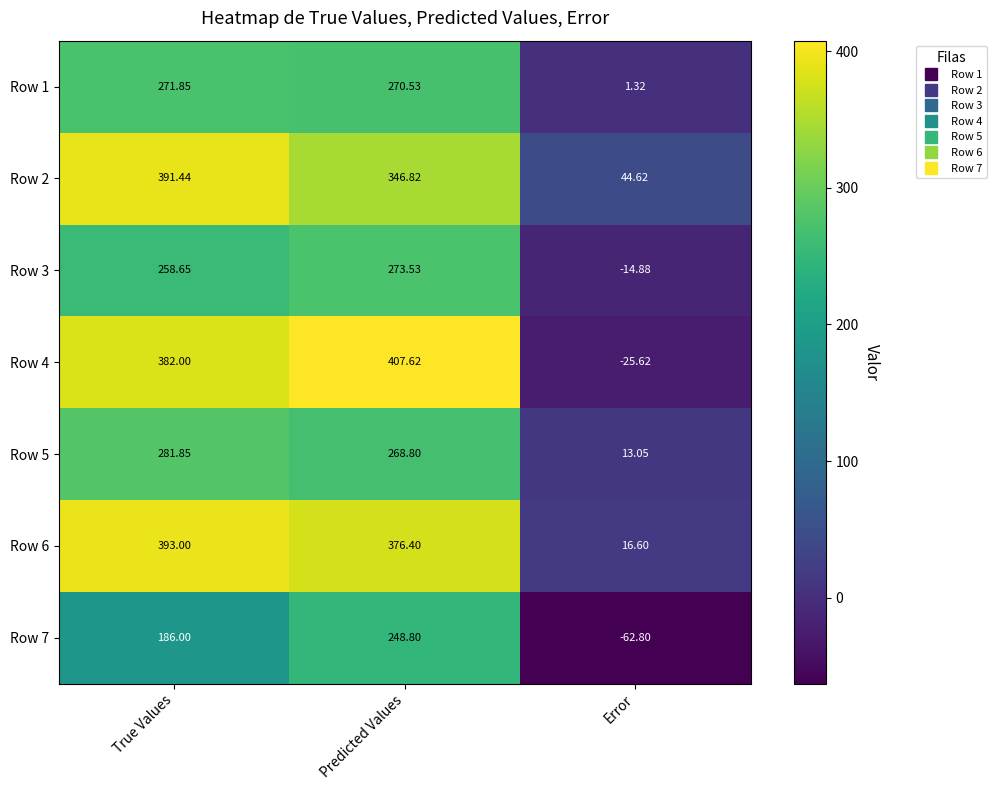

Which series has the largest range (max minus min)?

Row 4